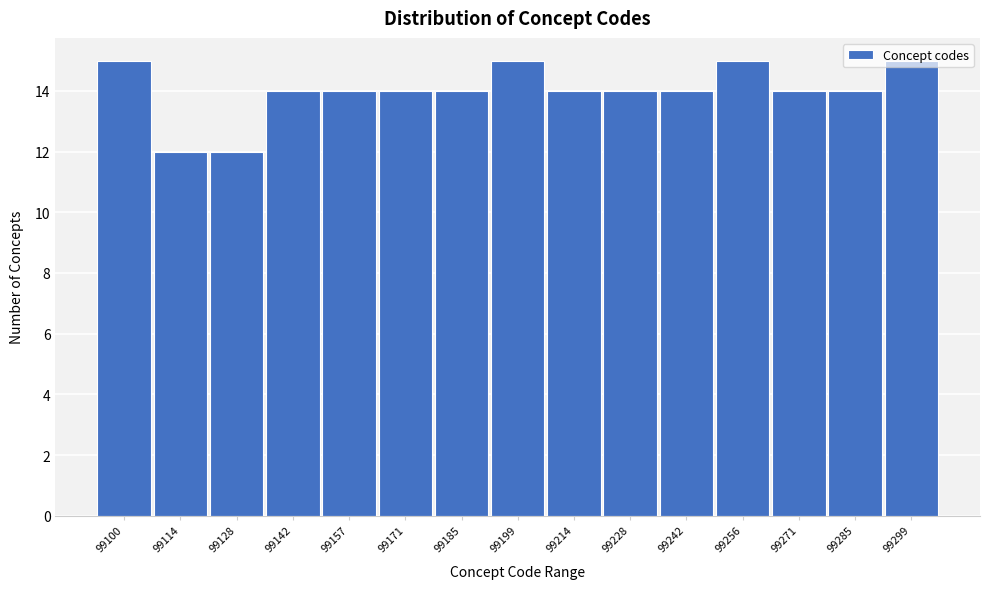

What is the value of the 7th bar from the left?

14